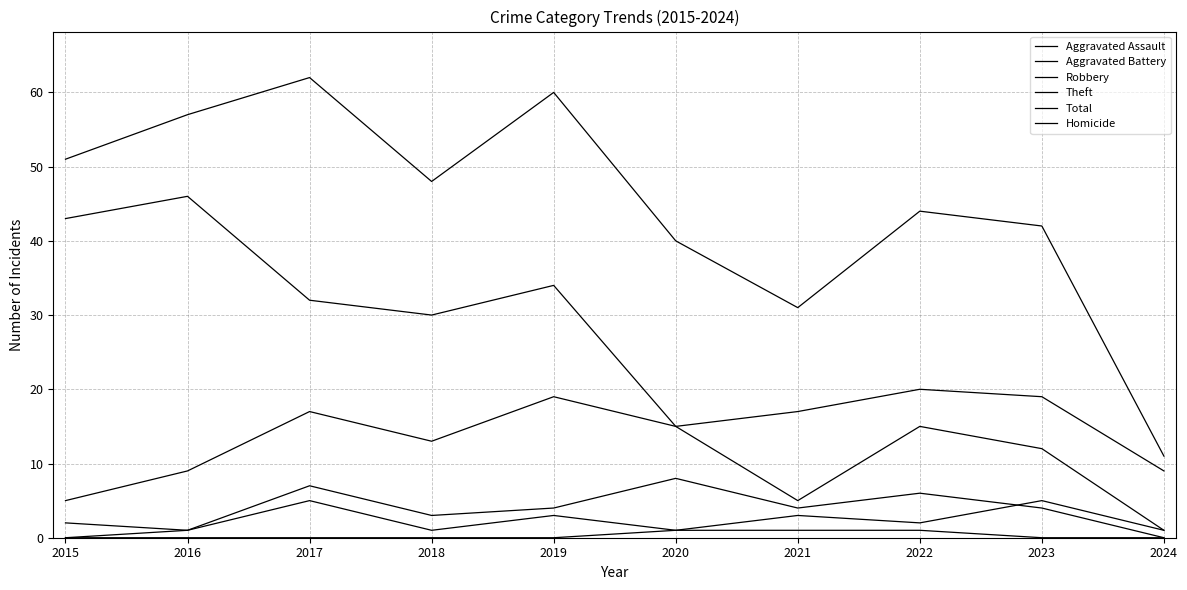

What is the value of the Aggravated Battery point at the 9th from the left?

4